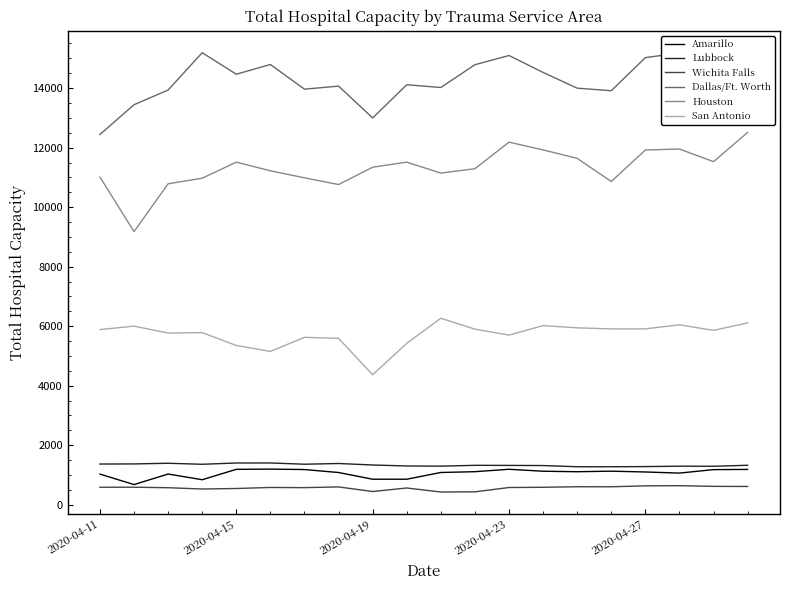

True or false: Wichita Falls and Houston cross at least once.

False